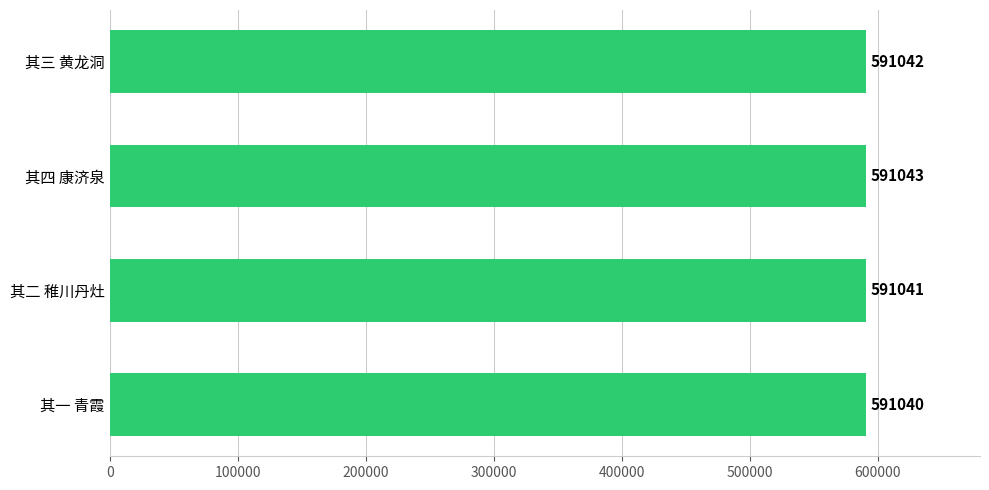

What is the average value?

591042